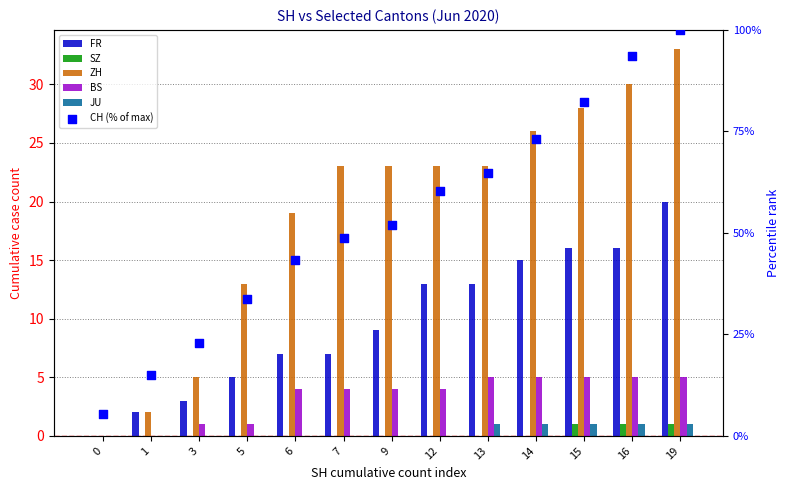

At how many categories does at least one series exceed 29?

10